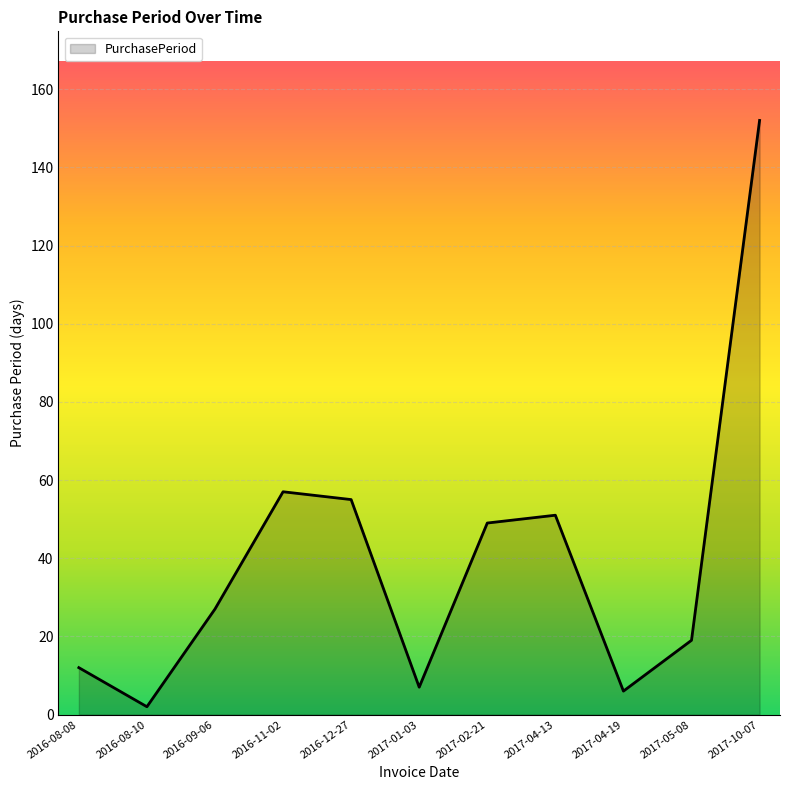

True or false: the data has more than 1 interior local peaks.

True